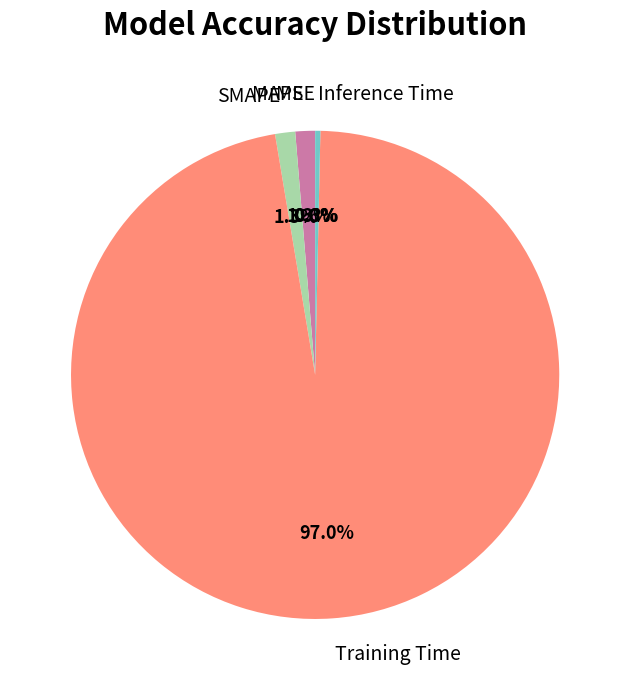

To the nearest percent, what is the average slice percentage?

20%